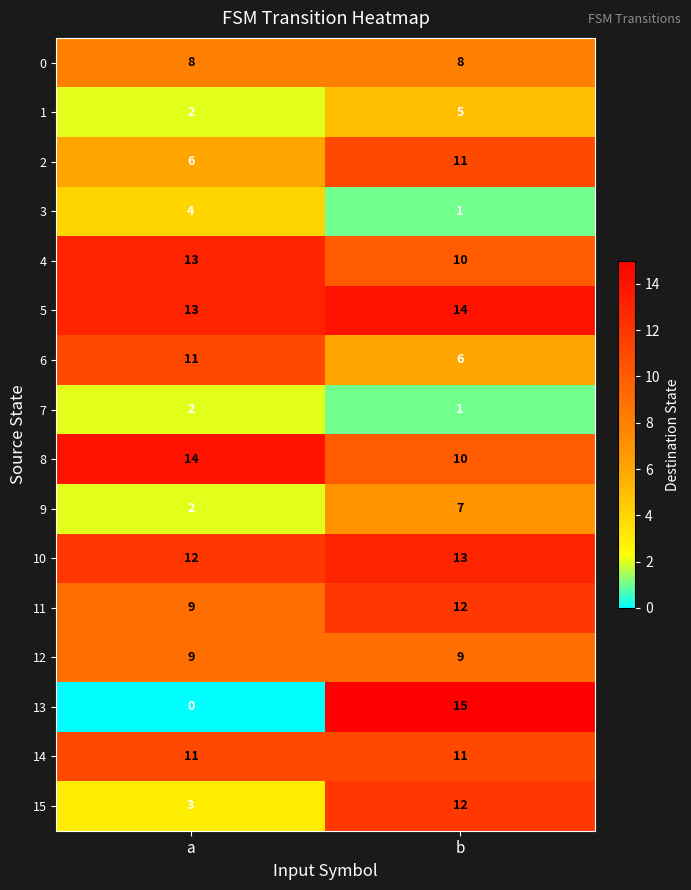

At which category does the chart reach its peak across all series?

b